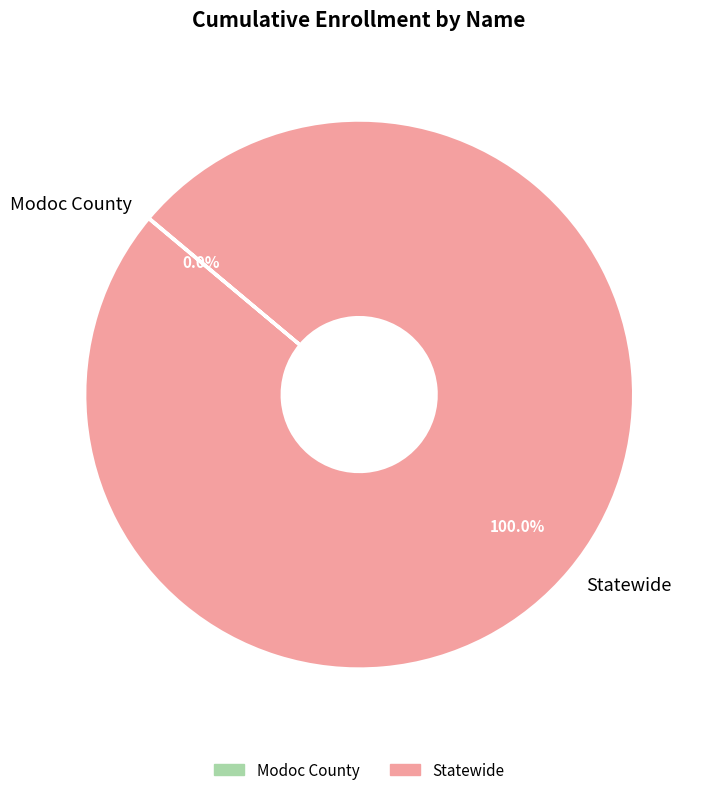

Which slice represents more than half of the pie?

Statewide